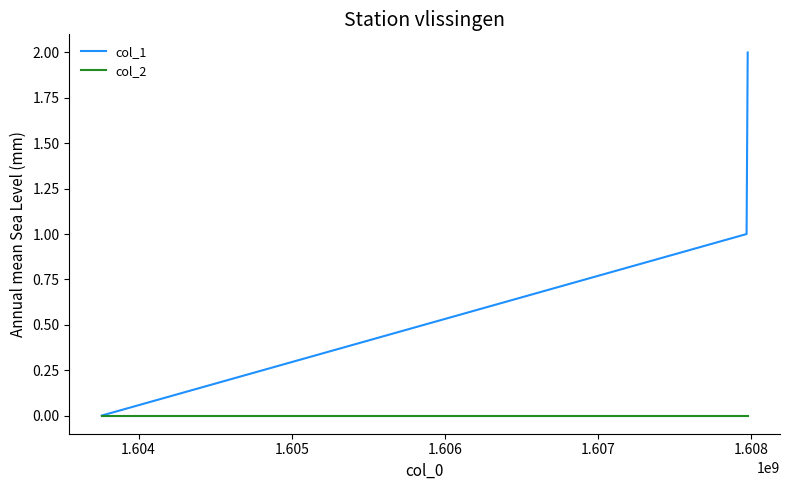

Rank the series by their average value, from highest to lowest.

col_1, col_2